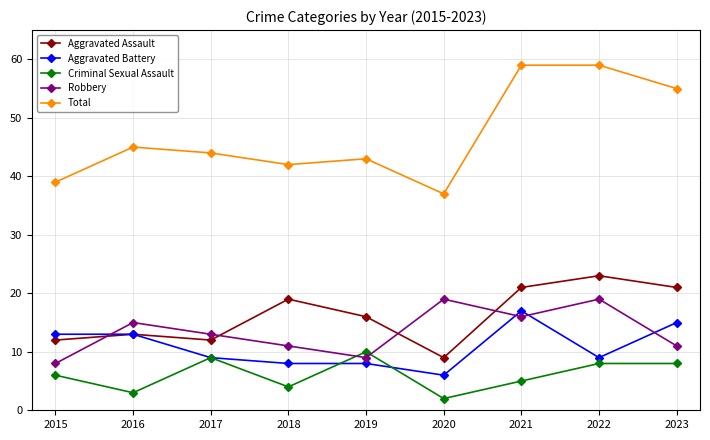

What value does the Criminal Sexual Assault series have at 2023?

8